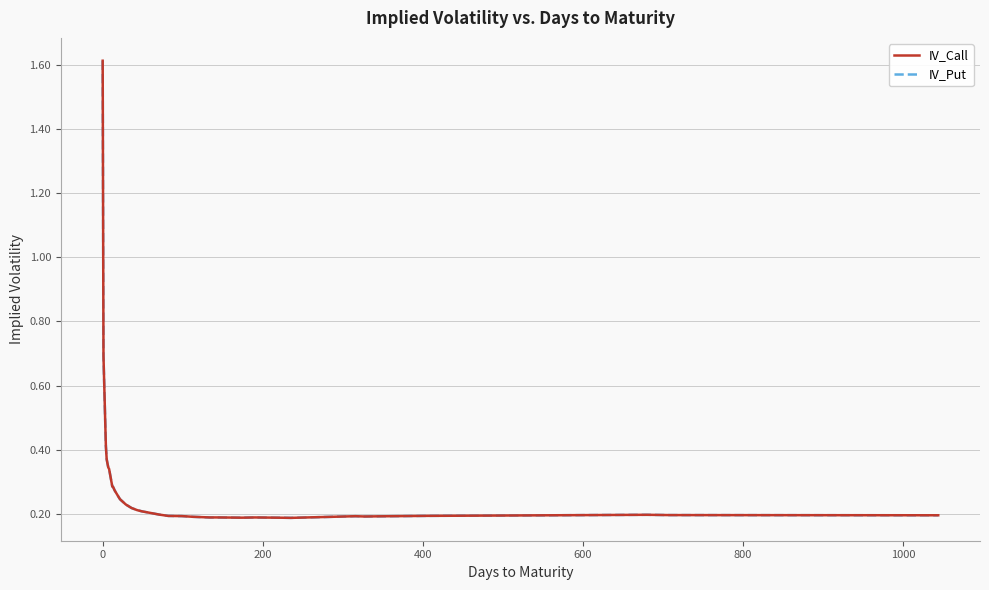

Is this an area chart (filled region under the line)?

No